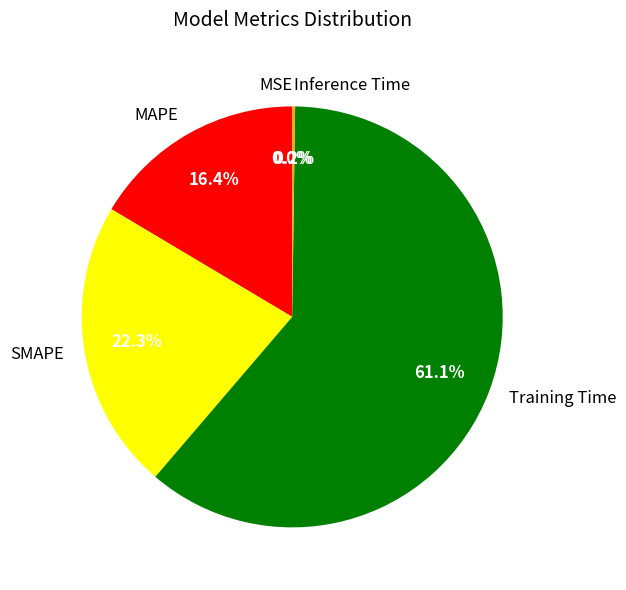

Is there any slice that represents more than half of the pie?

Yes